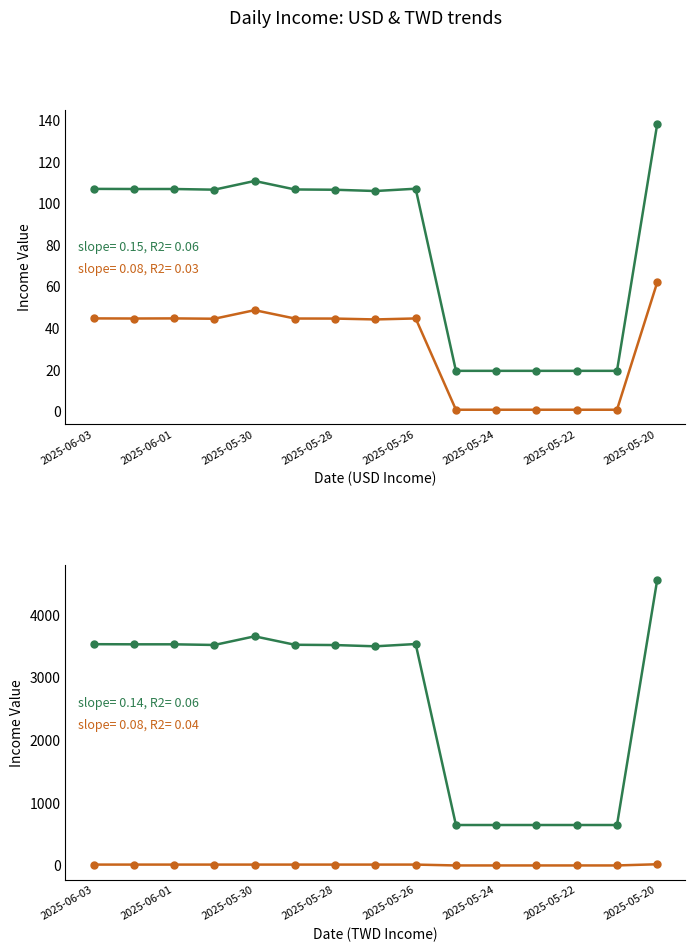

Does the chart have visible grid lines?

No